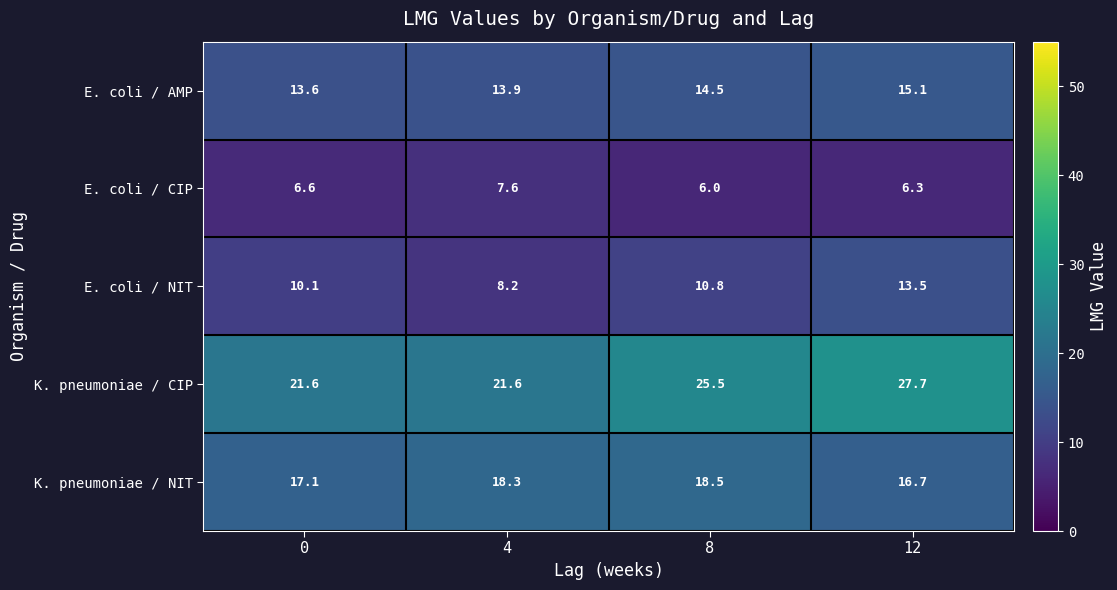

True or false: K. pneumoniae / CIP has a value of 9.4 at 12.

False